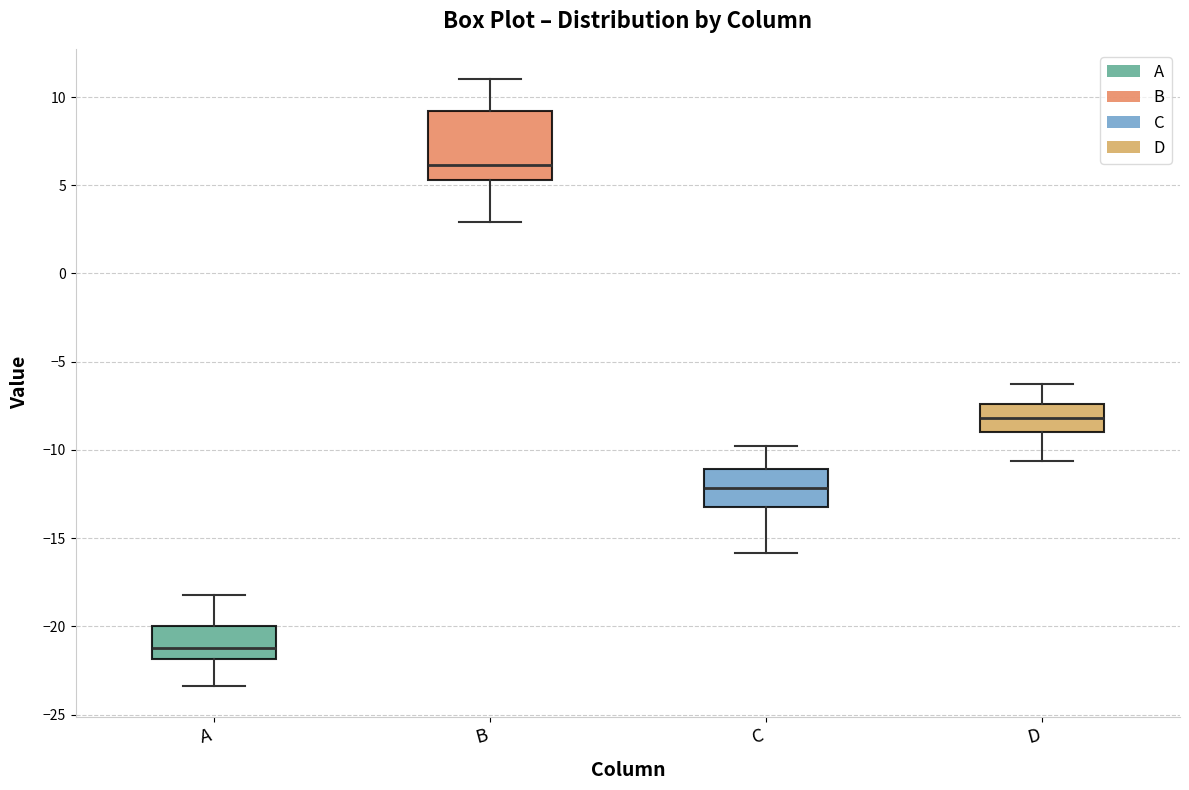

Comparing the boxes themselves (not the whiskers), which one is the tallest?

B